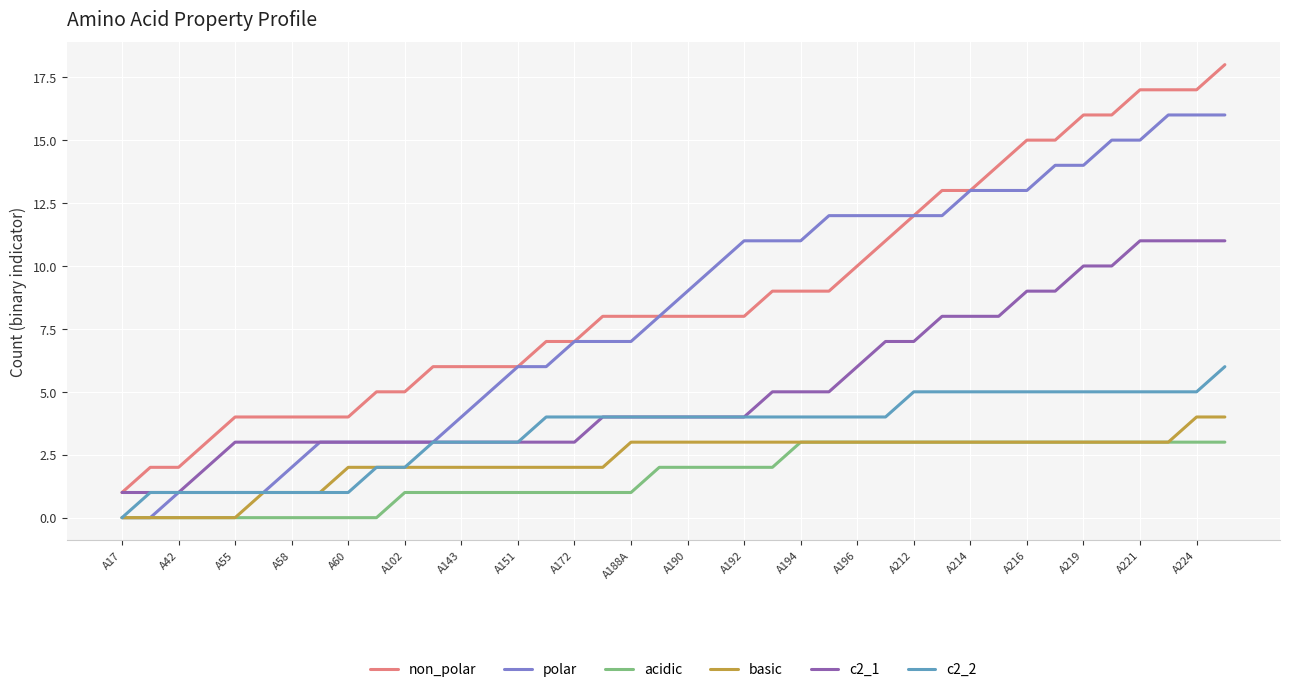

True or false: basic and c2_1 intersect in this chart.

False